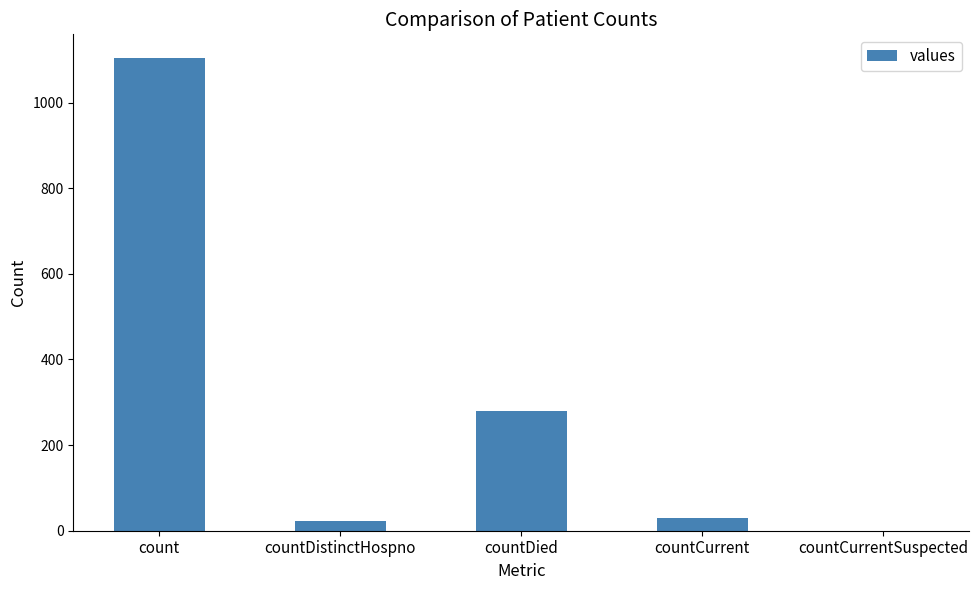

How many values are above zero?

4